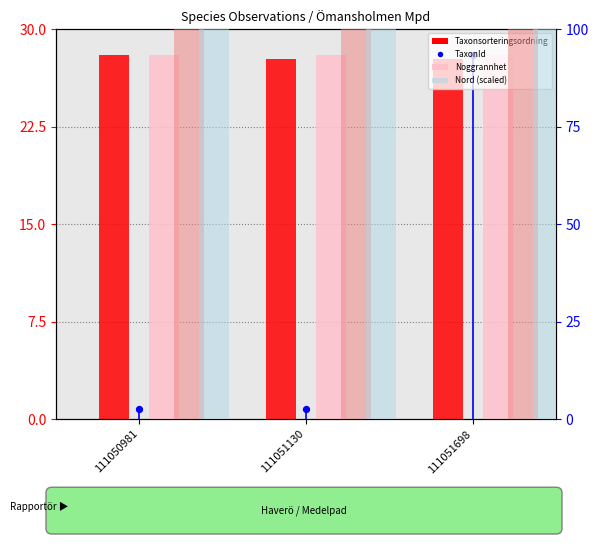

Which series contains the lowest Y value?

TaxonId